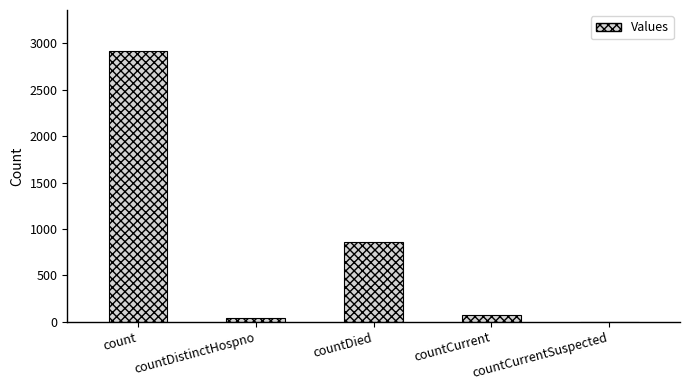

At which label is the value closest to 1461?

countDied